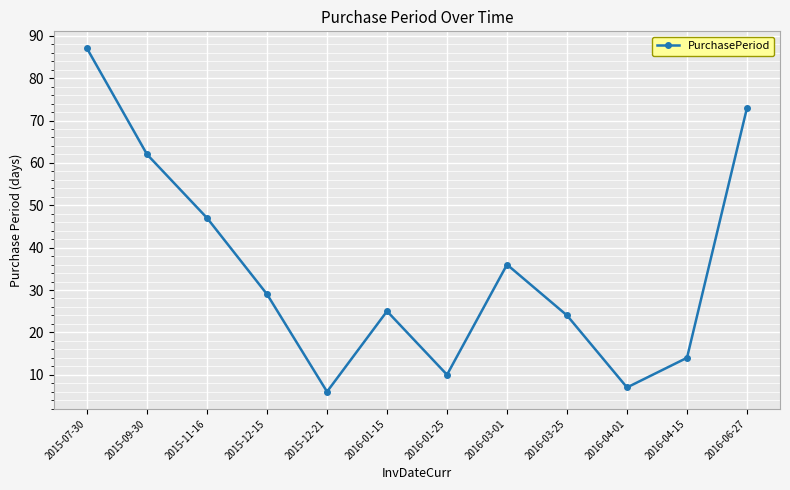

How many points are lower than both their immediate neighbors (excluding endpoints)?

3